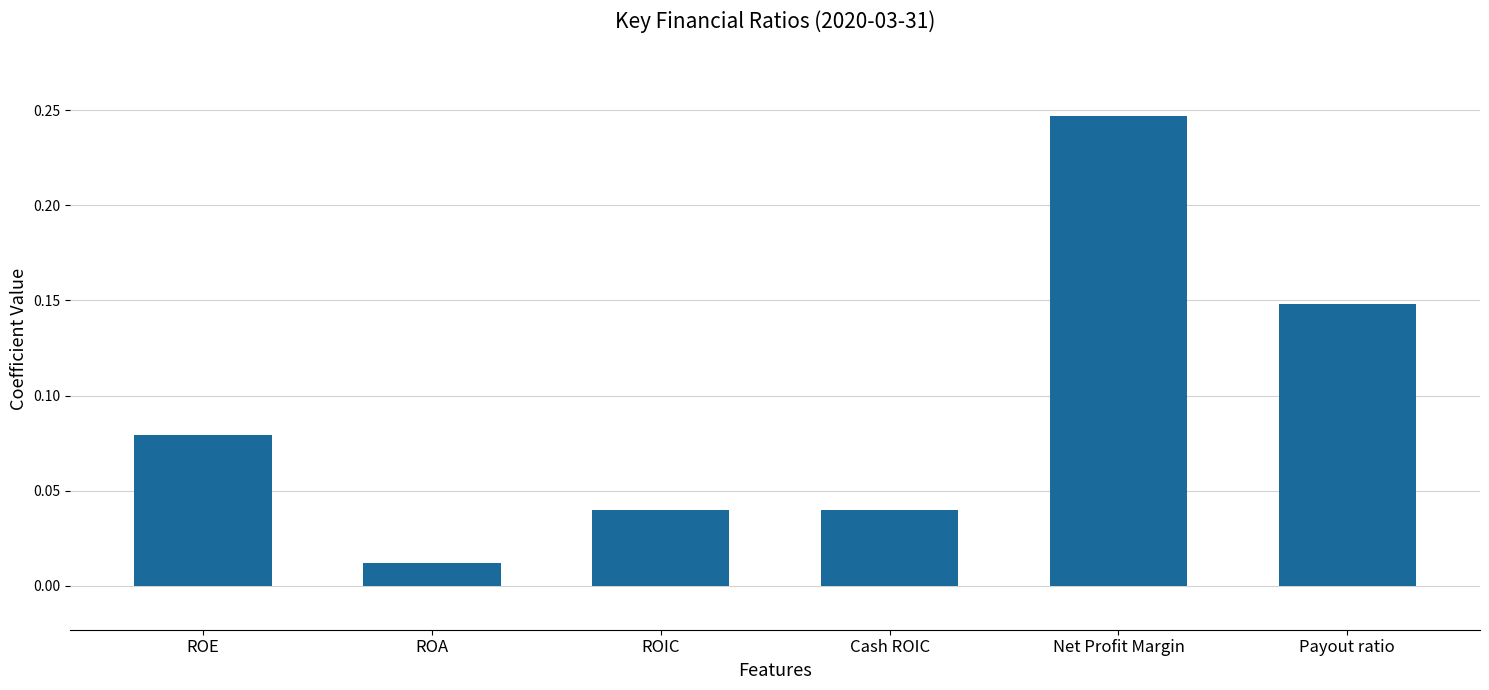

True or false: the data shows 0.1 at Cash ROIC.

False